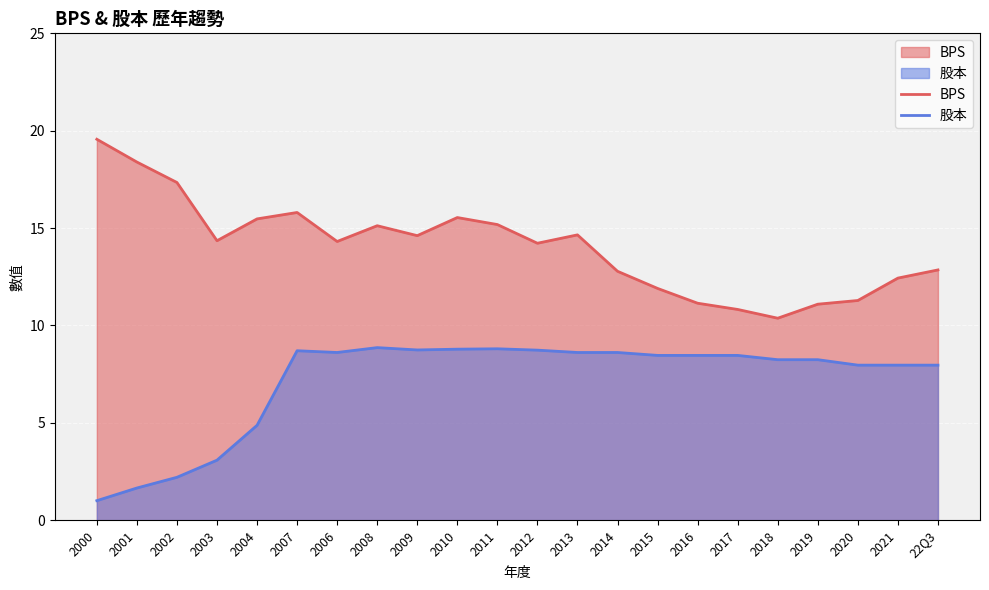

How many data points does each series have?

22